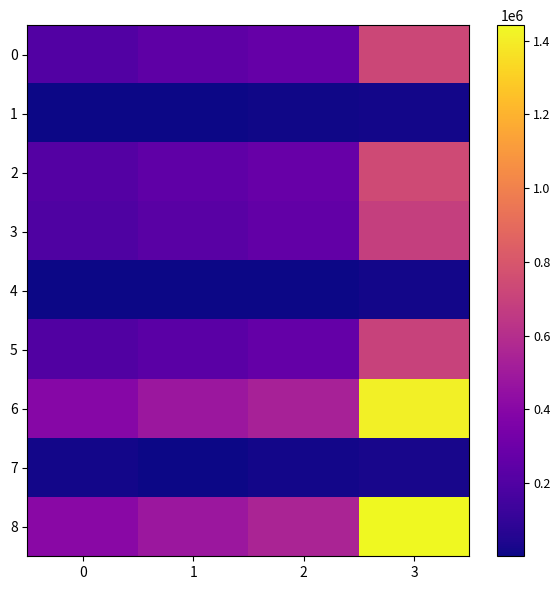

Reading left to right, what are all the values shown in this chart?

0: 0=205321	1=248806	2=272399	3=726525
1: 0=6429	1=1246	2=7824	3=15499
2: 0=211750	1=250052	2=280223	3=742024
3: 0=193288	1=231056	2=262031	3=686375
4: 0=6104	1=2320	2=4974	3=13398
5: 0=199392	1=233376	2=267005	3=699773
6: 0=398609	1=479862	2=534430	3=1412900
7: 0=12533	1=3566	2=12798	3=28897
8: 0=411142	1=483428	2=547228	3=1441797